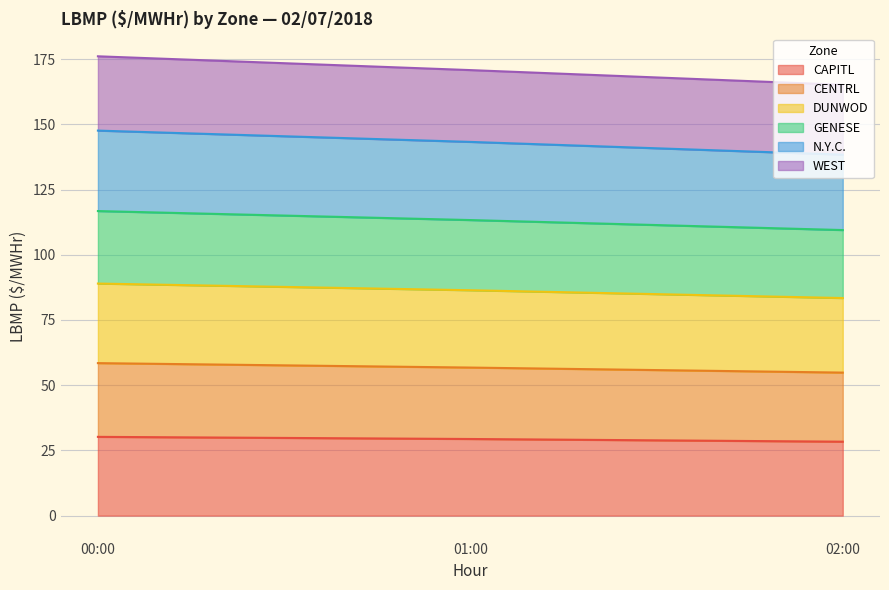

How many lines are shown in the chart?

6